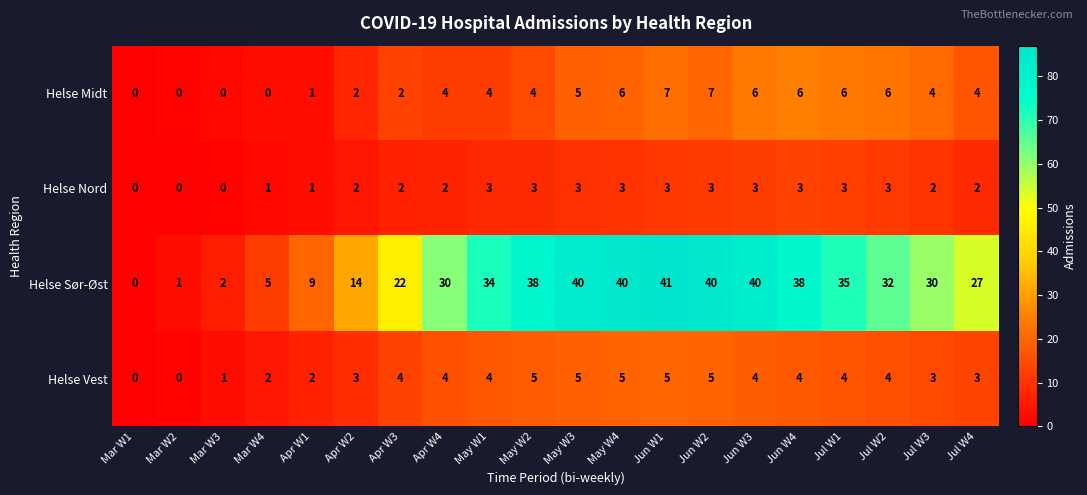

List the series in order of their peak value, lowest first.

Helse Nord, Helse Vest, Helse Midt, Helse Sør-Øst